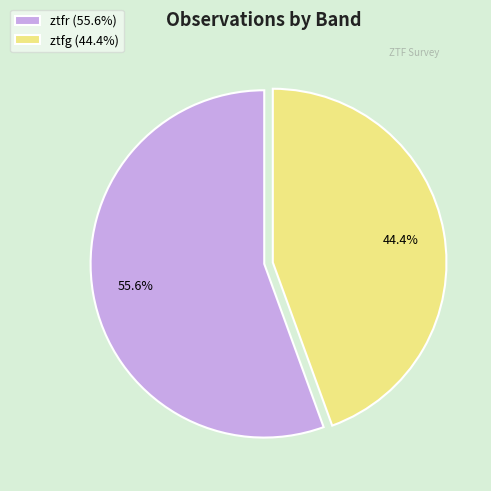

What is the total percentage of ztfr and ztfg?

100.0%